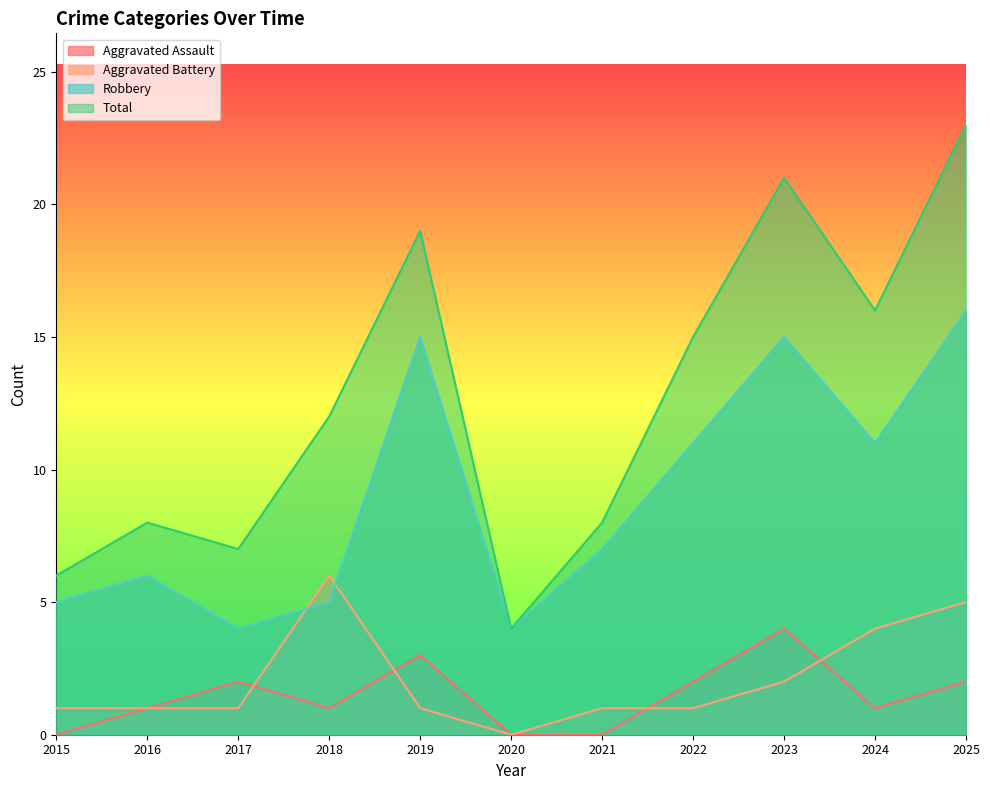

List the series in order of their peak value, highest first.

Total, Robbery, Aggravated Battery, Aggravated Assault